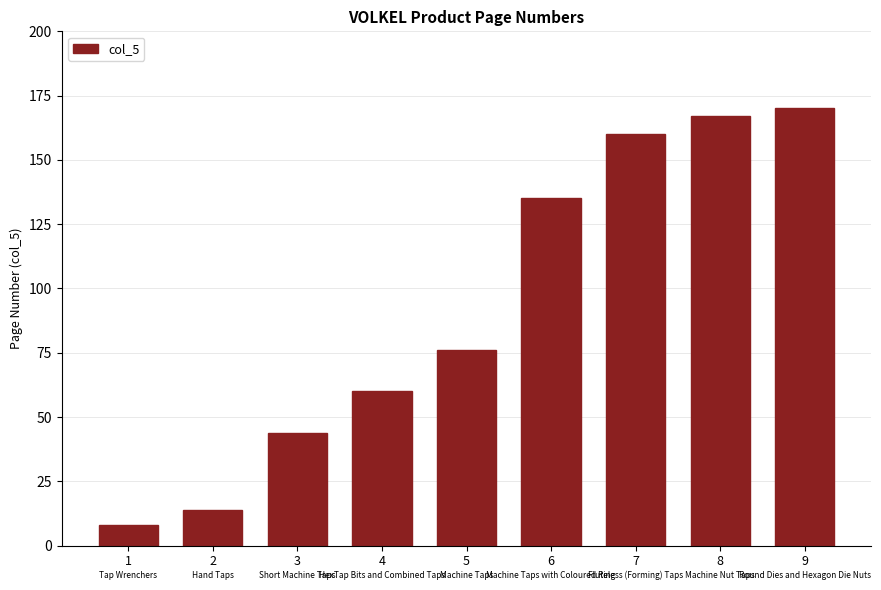

True or false: the data shows 76 at 5.

True